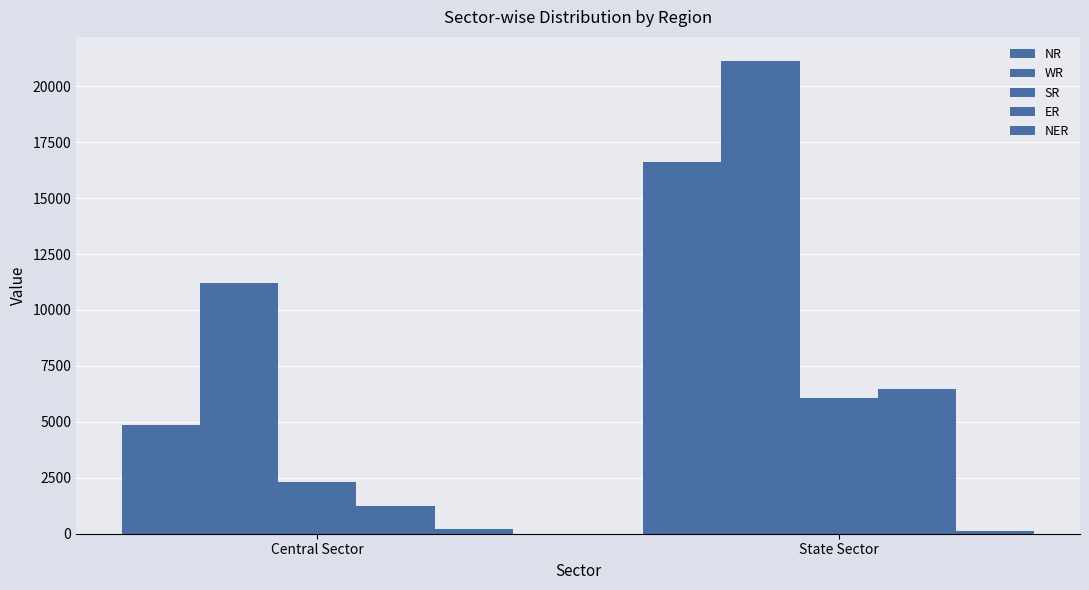

Are the bars grouped side by side (vs. stacked)?

Yes